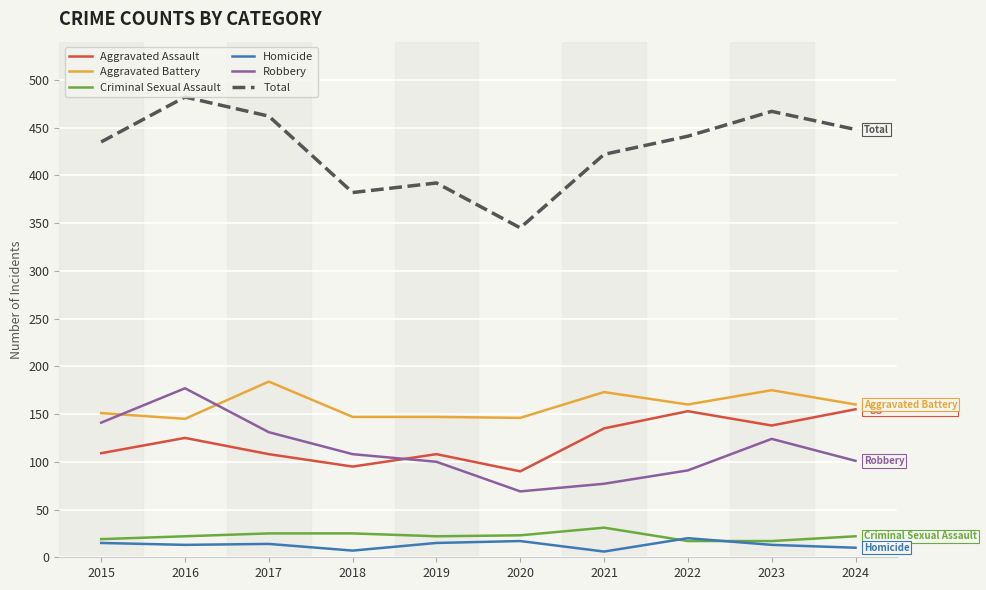

The value of Robbery at 2018 is 66. True or false?

False